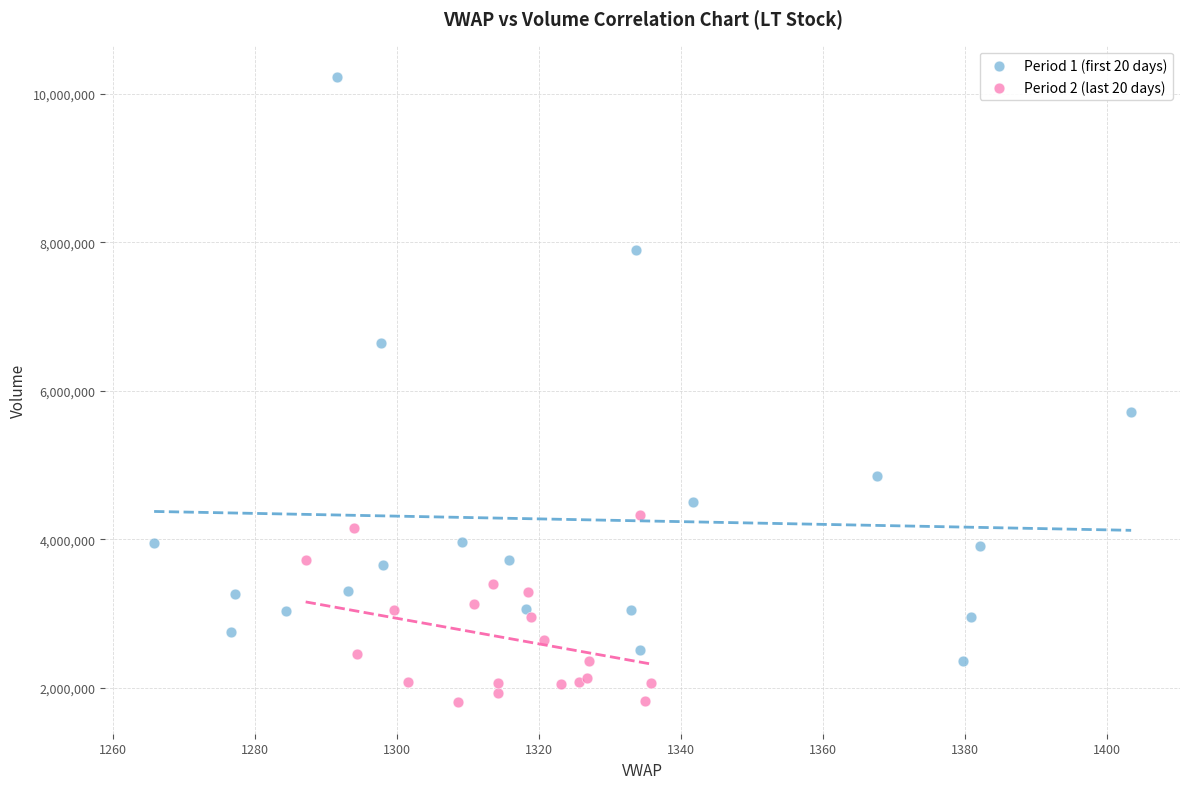

What are all the series names shown in the legend?

Period 1 (first 20 days), Period 2 (last 20 days)